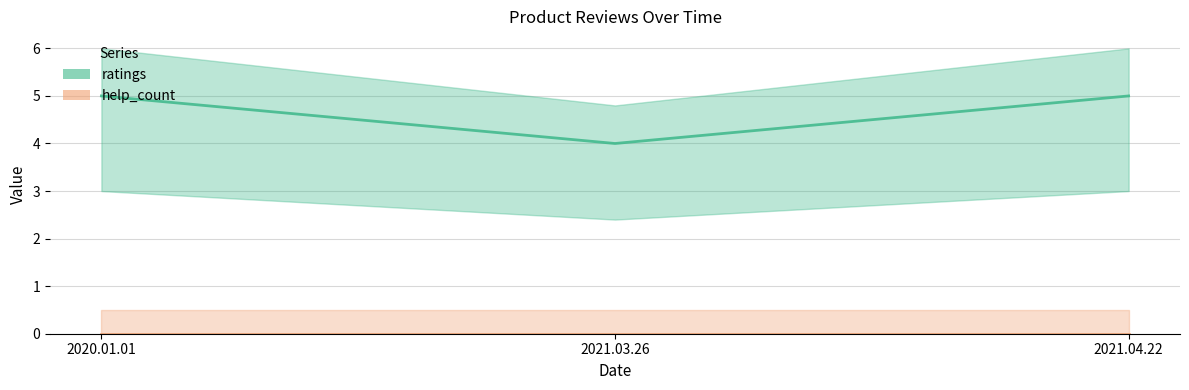

Reading left to right, extract all data points from this chart.

5	4	5